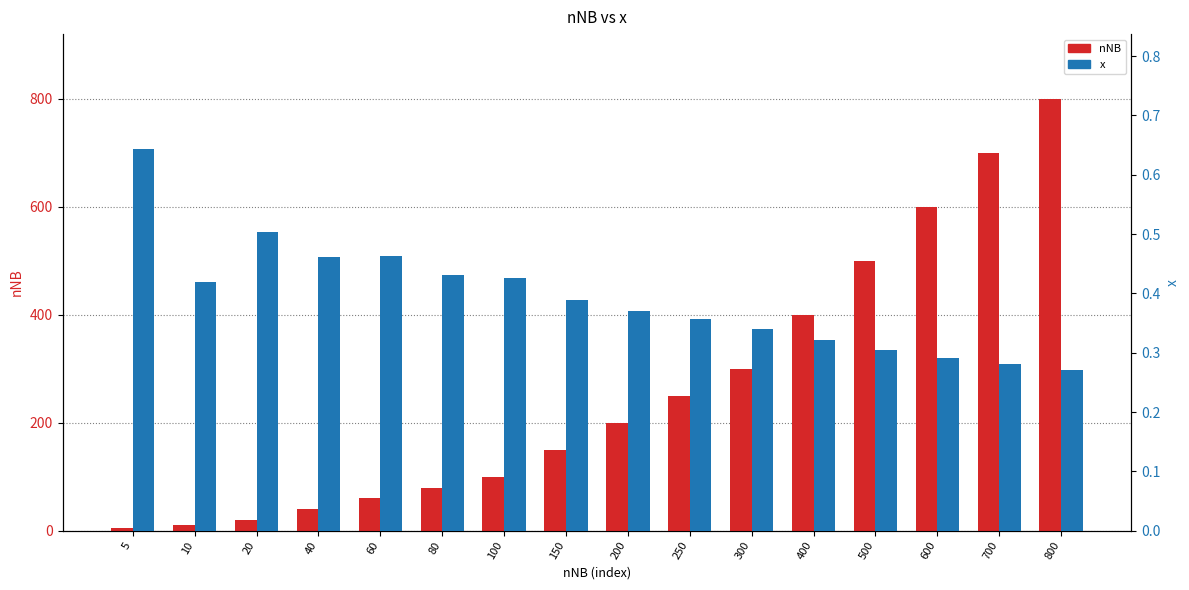

What is the difference between the second highest and second lowest values in the nNB series?

690.0